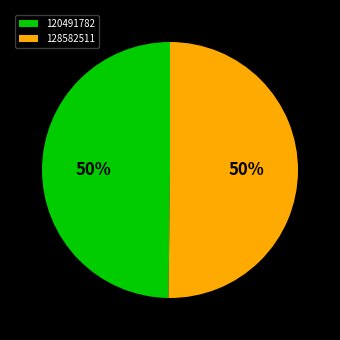

What is the ratio of the value at 128582511 to the value at 120491782?

1.0